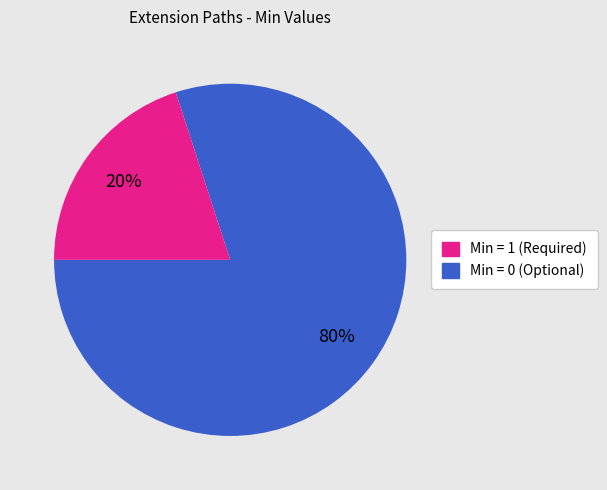

Is there a majority slice in this chart?

Yes